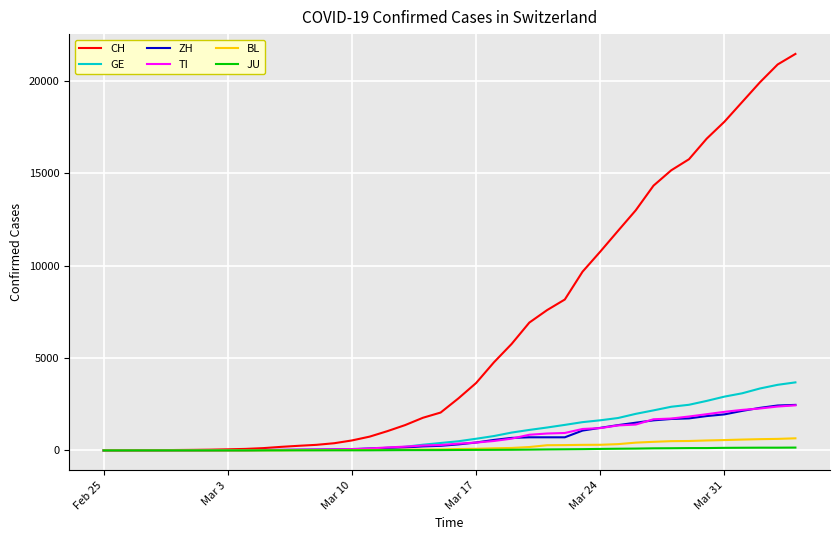

What is the maximum value shown in the chart?

21469